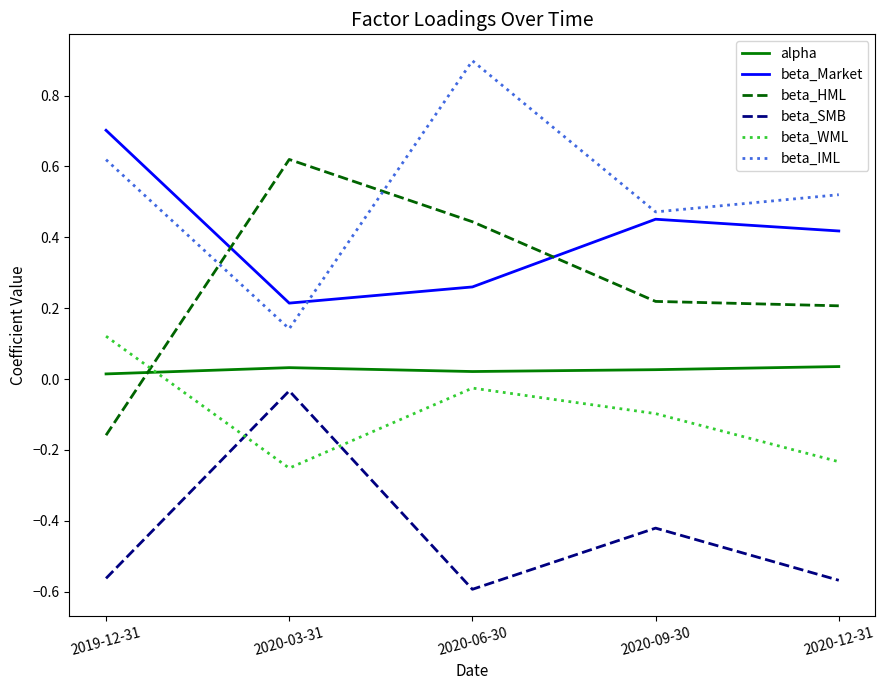

List the series in order of their peak value, lowest first.

beta_SMB, alpha, beta_WML, beta_HML, beta_Market, beta_IML